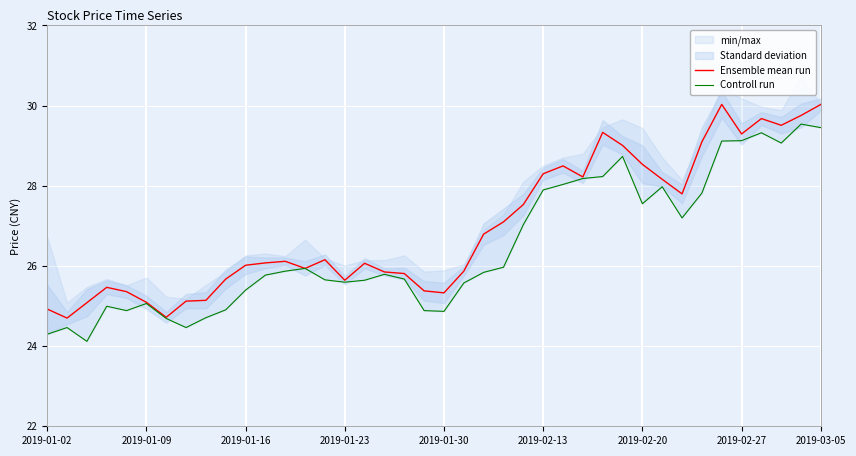

True or false: Ensemble mean run and Controll run intersect in this chart.

False